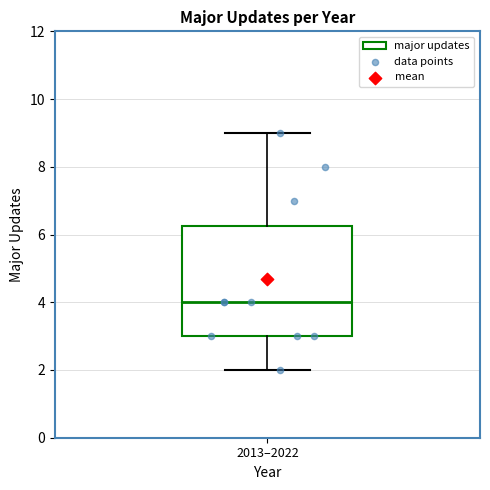

Where does the lower whisker of the box for 2013–2022 end on the y-axis? The values are not printed on the chart, so give them approximately, as read against the axis.

2.0